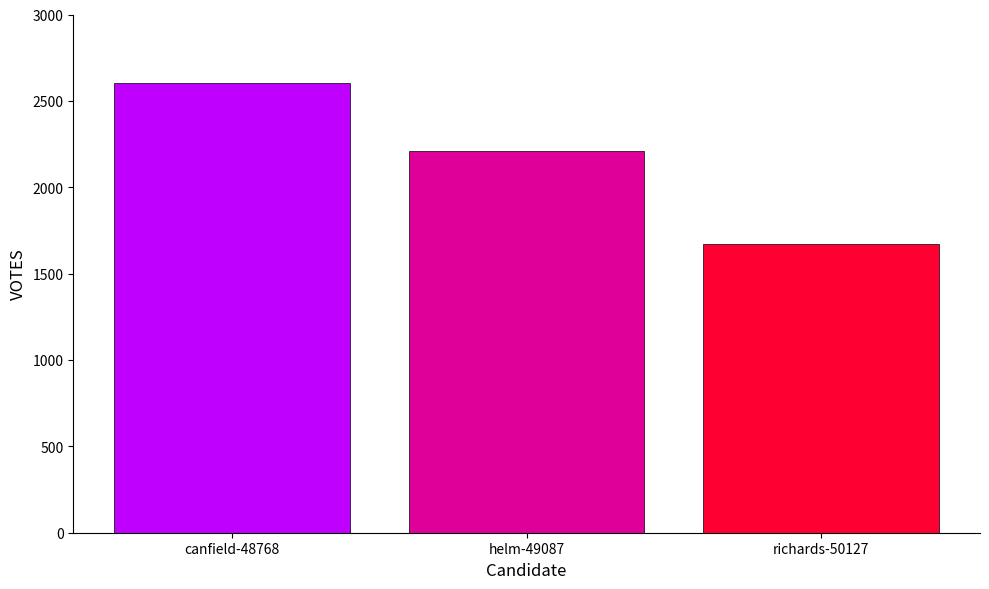

The value at helm-49087 is 1279. True or false?

False